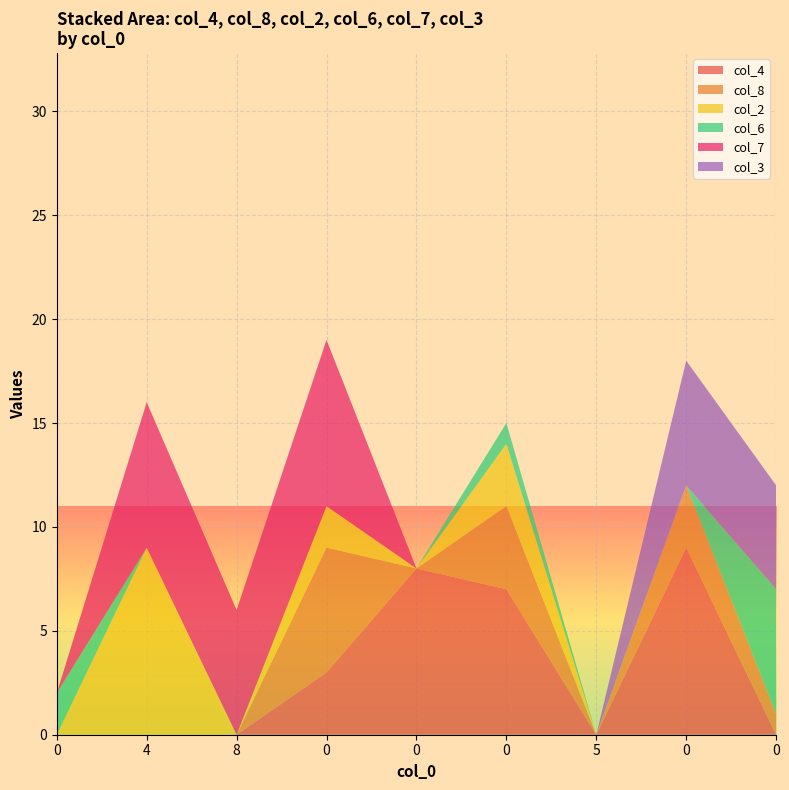

Reading right to left, extract all data points from this chart.

col_4: 0=0	0=9	5=0	0=7	0=8	0=3	8=0	4=0	0=0
col_8: 0=1	0=3	5=0	0=4	0=0	0=6	8=0	4=0	0=0
col_2: 0=0	0=0	5=0	0=3	0=0	0=2	8=0	4=9	0=0
col_6: 0=6	0=0	5=0	0=1	0=0	0=0	8=0	4=0	0=2
col_7: 0=0	0=0	5=0	0=0	0=0	0=8	8=6	4=7	0=0
col_3: 0=5	0=6	5=0	0=0	0=0	0=0	8=0	4=0	0=0